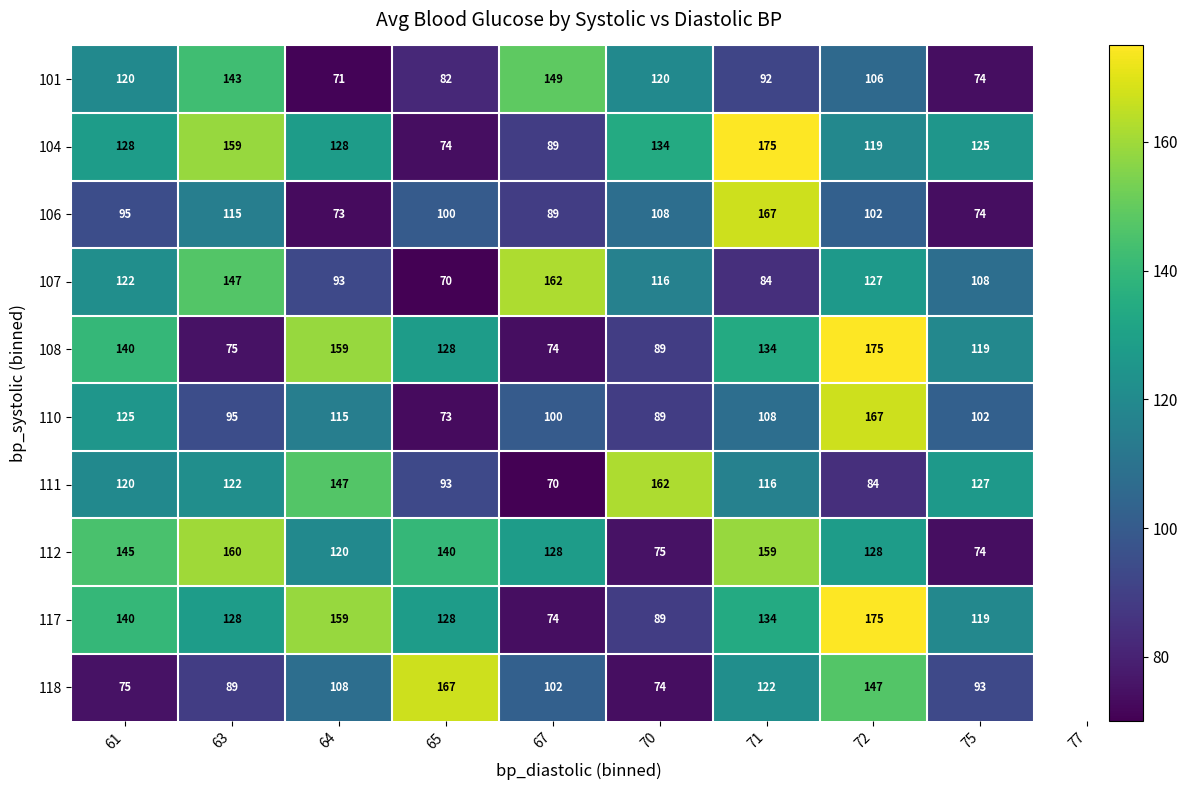

Which series has the largest total across all categories?

117